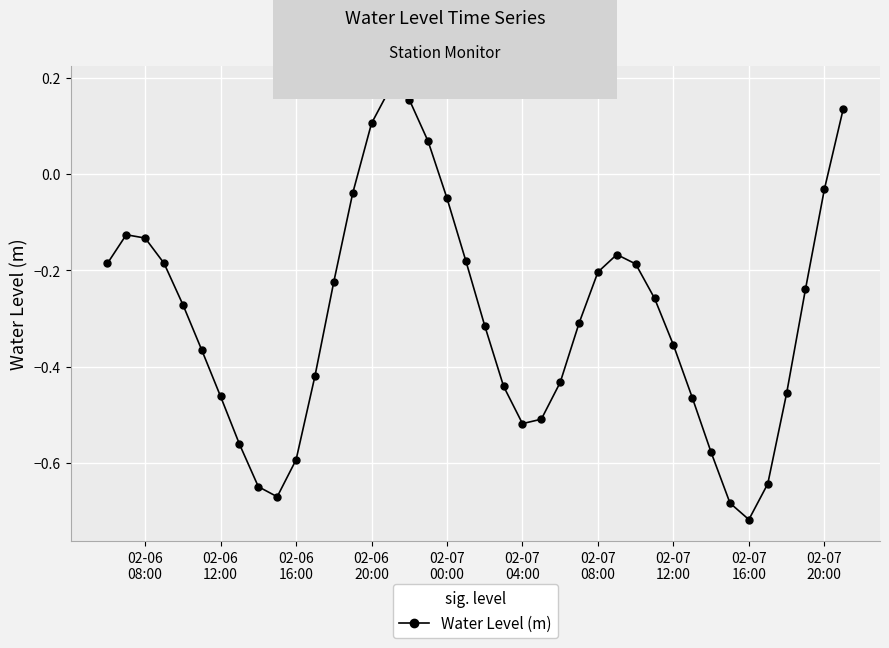

How many interior local peaks (higher than both neighbors) does the data have?

3